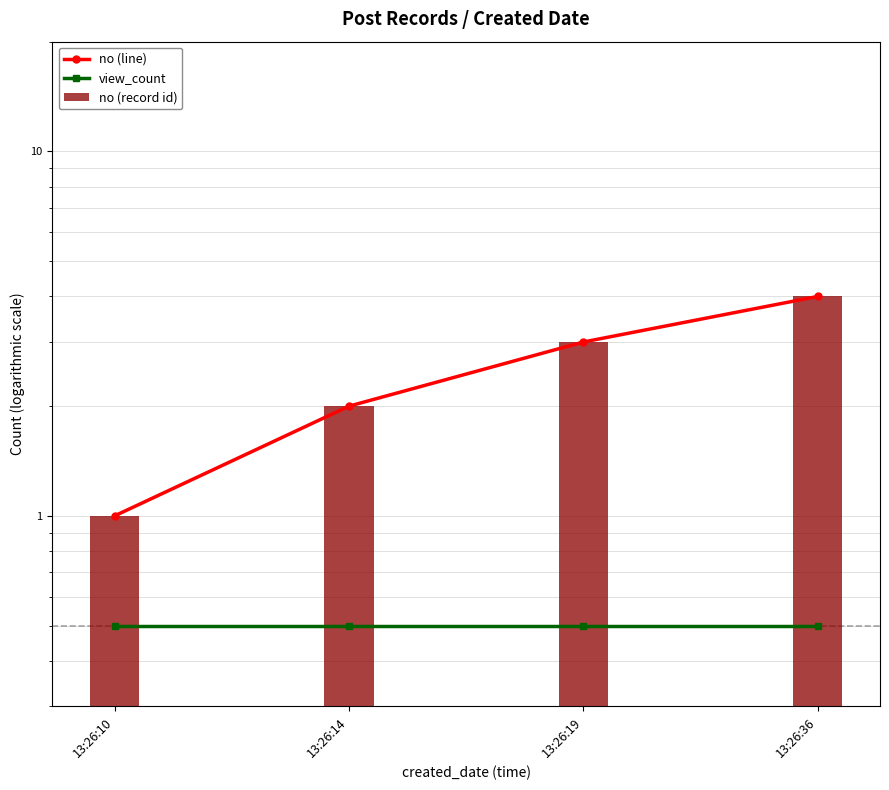

What is the value of the view_count bar at the 4th from the left?

0.5